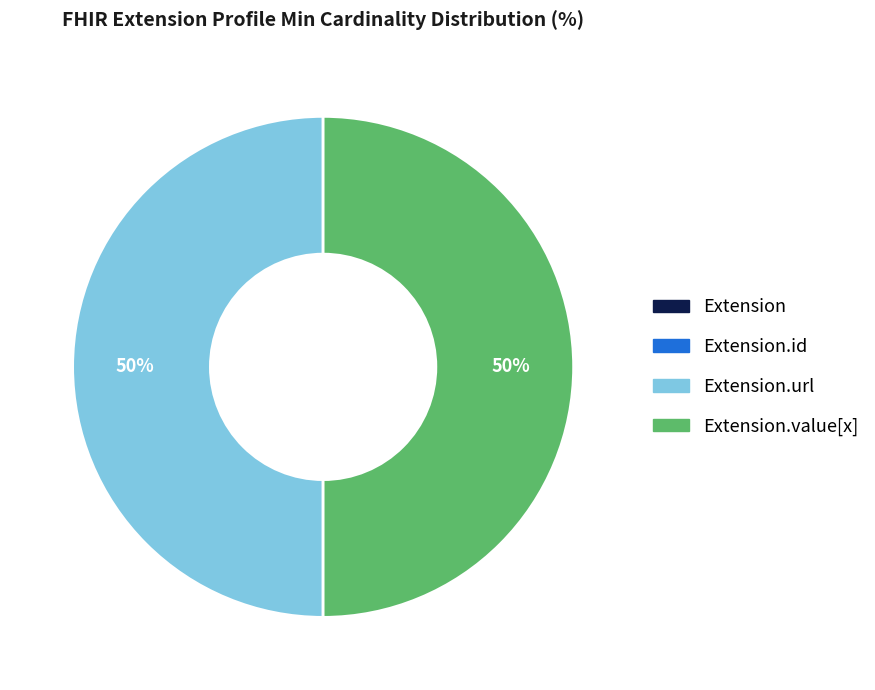

Does any single category account for the majority?

No